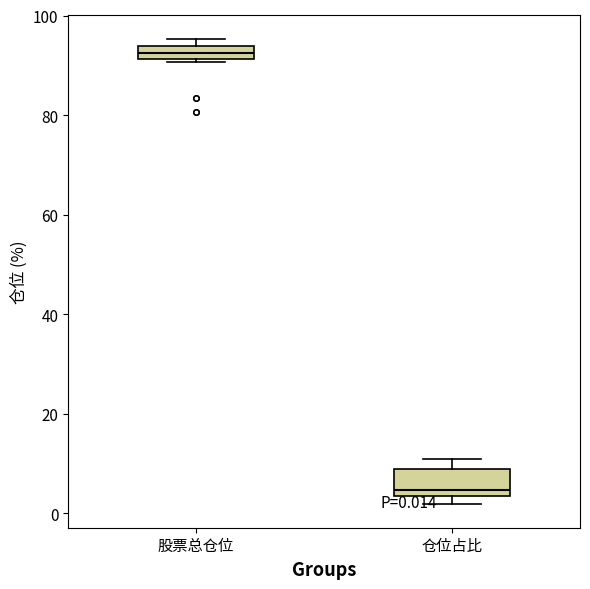

Comparing the boxes themselves (not the whiskers), which one is the tallest?

仓位占比